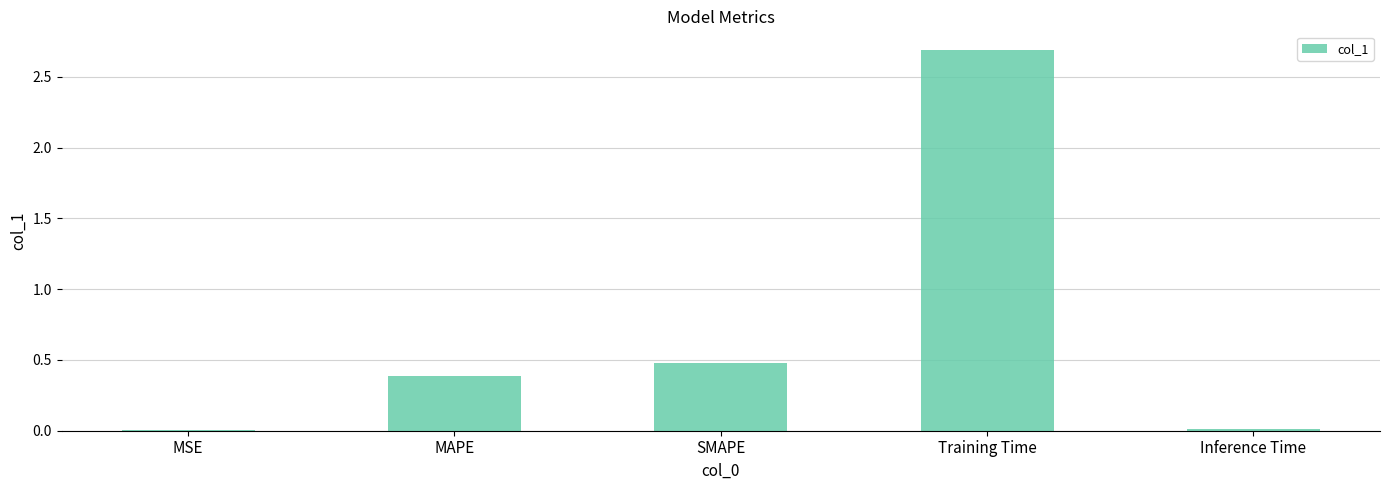

Does the chart contain stacked bars?

No